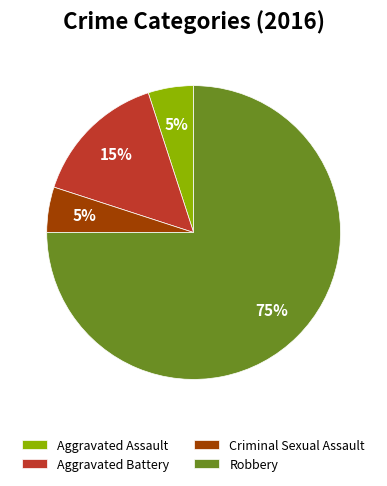

Count the number of slices in the pie.

4